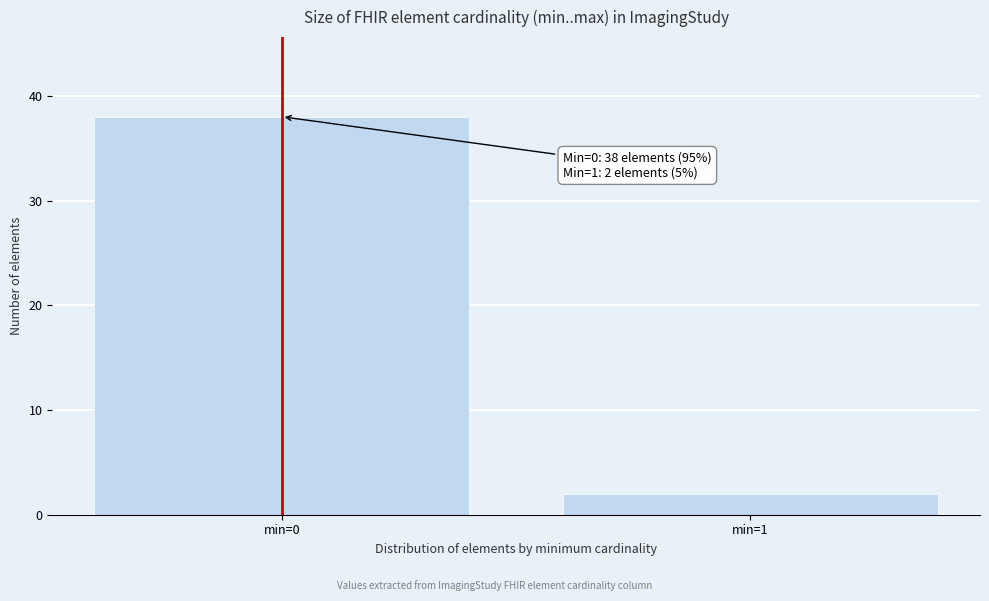

Reading left to right, transcribe all the data shown in this chart.

min=0=38	min=1=2